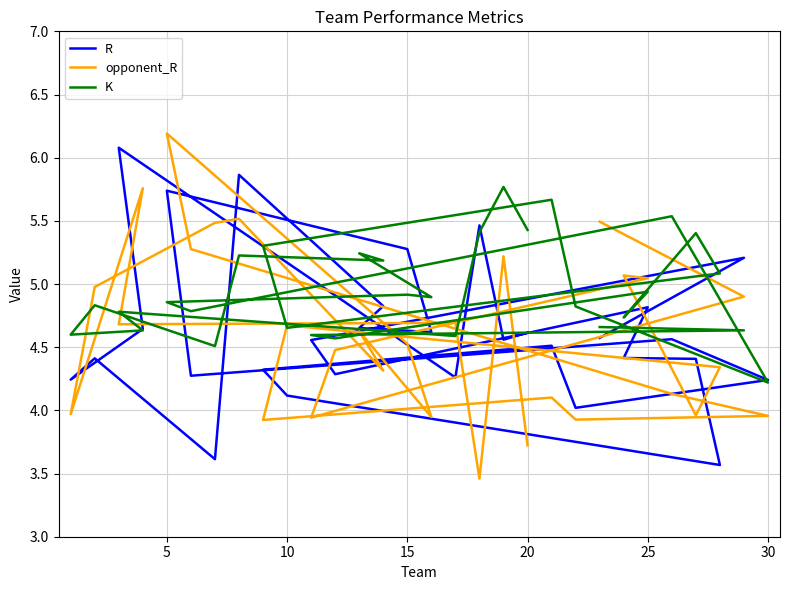

What are all the series names shown in the legend?

R, opponent_R, K